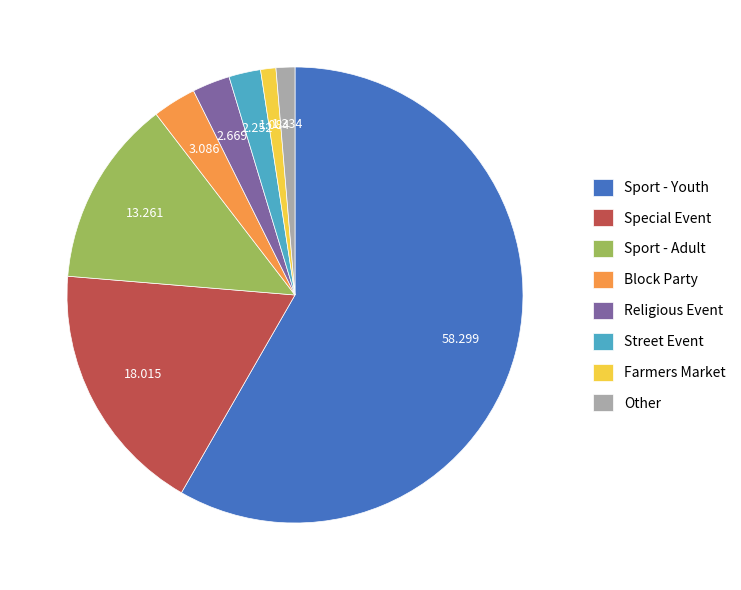

Between Block Party and Street Event, which is larger?

Block Party